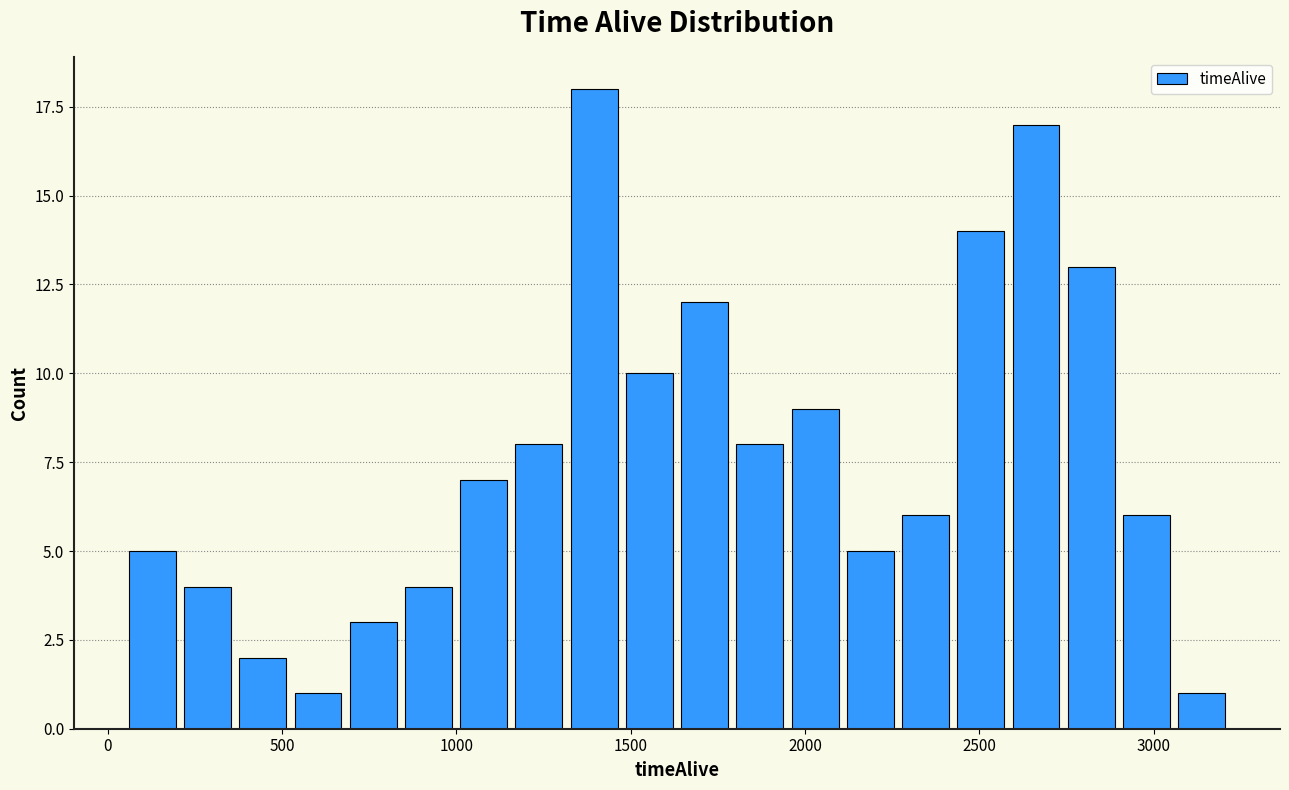

Read against the x-axis, roughly where is the centre of the tallest bar?

1400